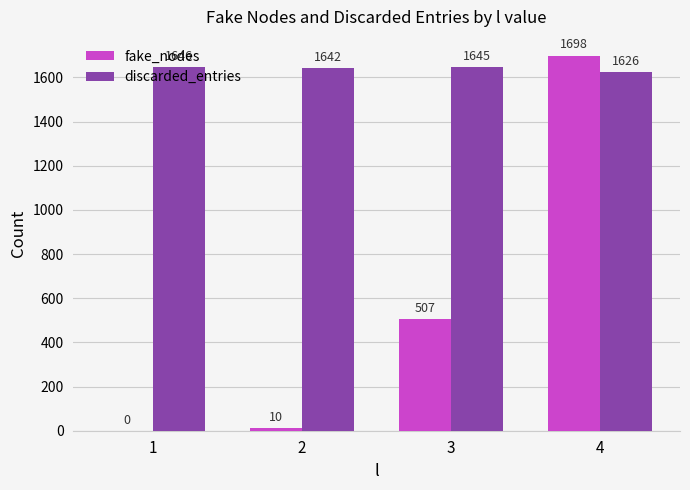

Where does the discarded_entries series first go above 1645?

1